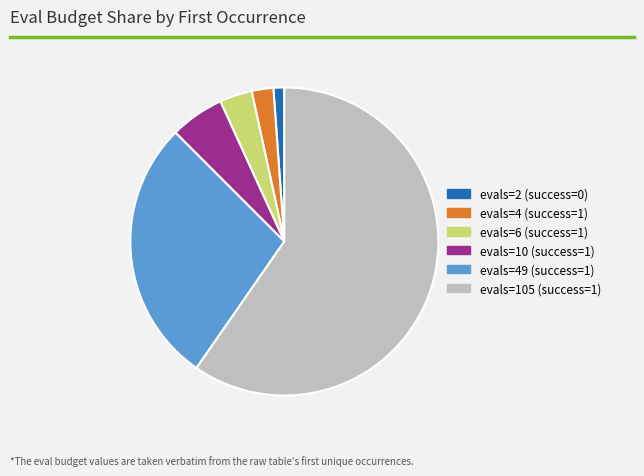

What is the majority slice?

evals=105 (success=1)